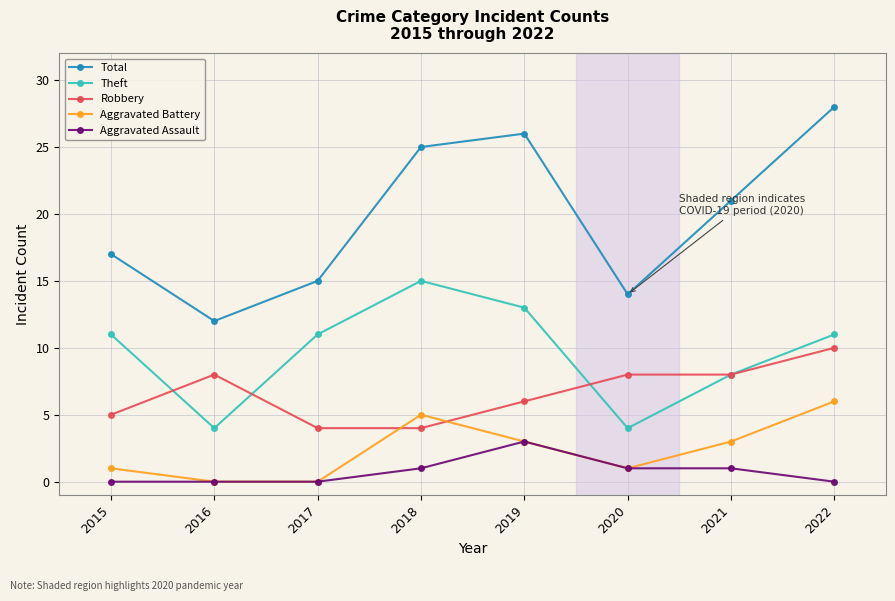

Reading right to left, what are all the values shown in this chart?

Total: 28	21	14	26	25	15	12	17
Theft: 11	8	4	13	15	11	4	11
Robbery: 10	8	8	6	4	4	8	5
Aggravated Battery: 6	3	1	3	5	0	0	1
Aggravated Assault: 0	1	1	3	1	0	0	0